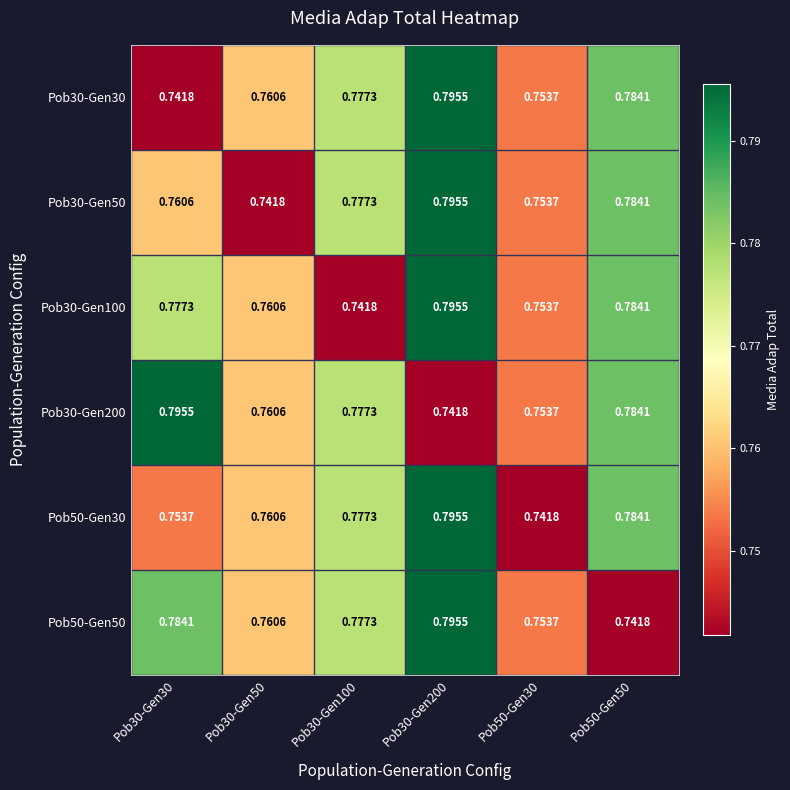

How many data points does each series have?

6